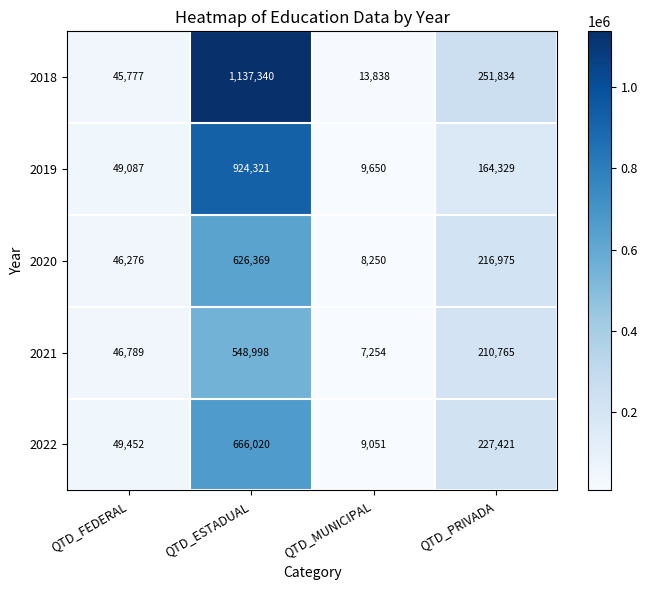

Reading left to right, extract all data points from this chart.

2018: QTD_FEDERAL=45777	QTD_ESTADUAL=1137340	QTD_MUNICIPAL=13838	QTD_PRIVADA=251834
2019: QTD_FEDERAL=49087	QTD_ESTADUAL=924321	QTD_MUNICIPAL=9650	QTD_PRIVADA=164329
2020: QTD_FEDERAL=46276	QTD_ESTADUAL=626369	QTD_MUNICIPAL=8250	QTD_PRIVADA=216975
2021: QTD_FEDERAL=46789	QTD_ESTADUAL=548998	QTD_MUNICIPAL=7254	QTD_PRIVADA=210765
2022: QTD_FEDERAL=49452	QTD_ESTADUAL=666020	QTD_MUNICIPAL=9051	QTD_PRIVADA=227421